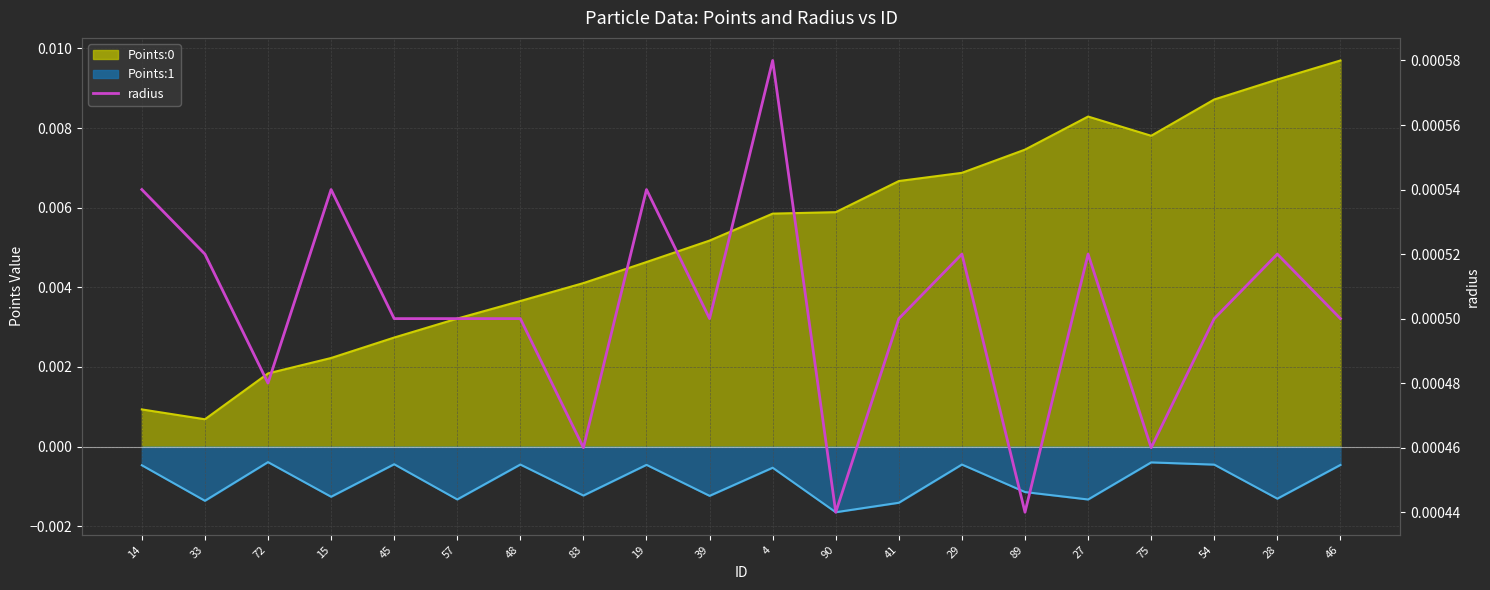

How many interior local peaks (higher than both neighbors) does the data have?

6